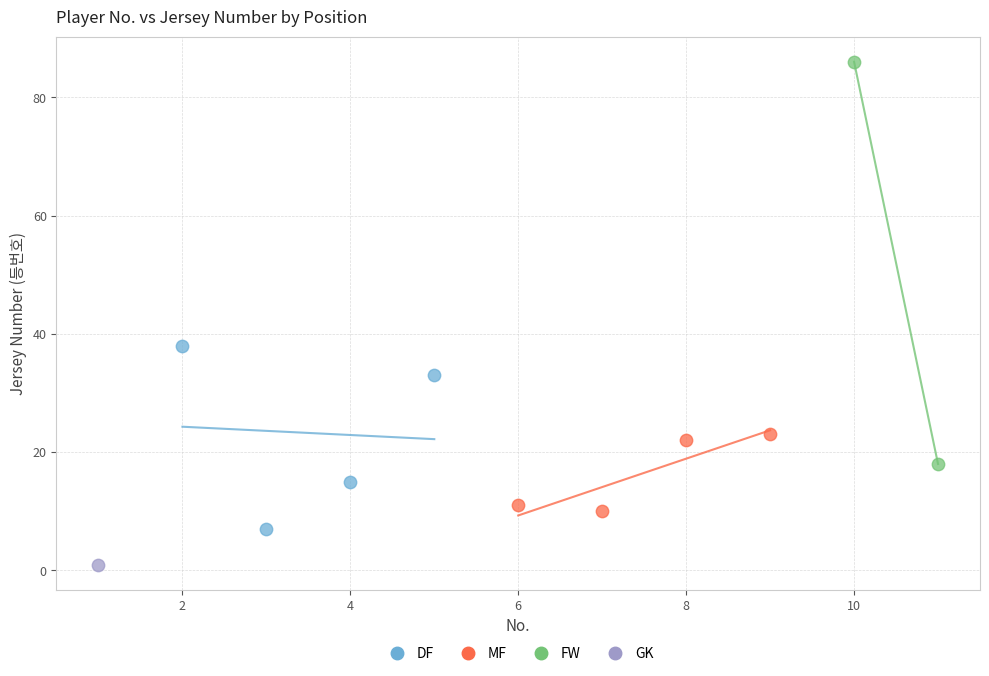

What are all the series names shown in the legend?

DF, MF, FW, GK